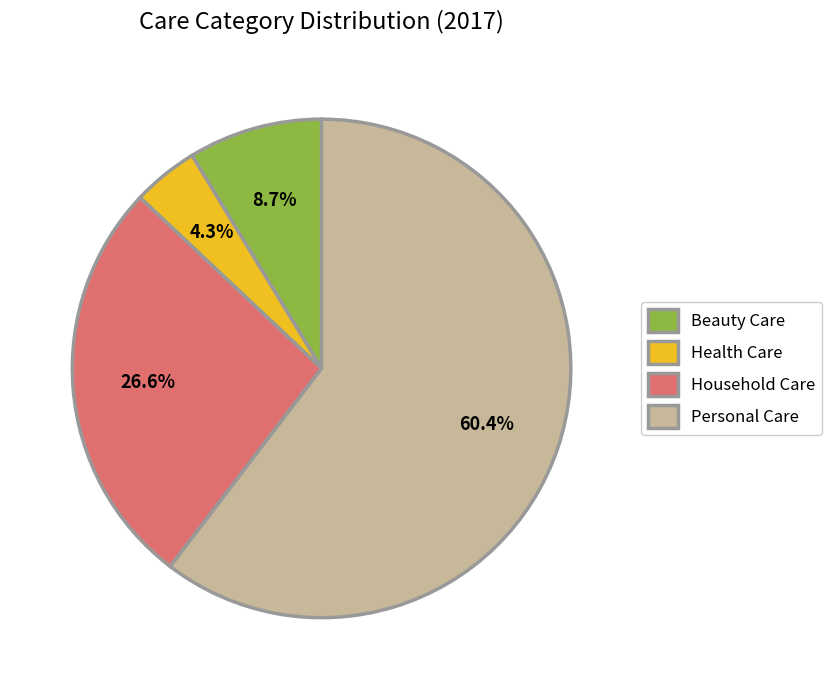

To the nearest percent, what is the combined percentage of Household Care and Personal Care?

87%